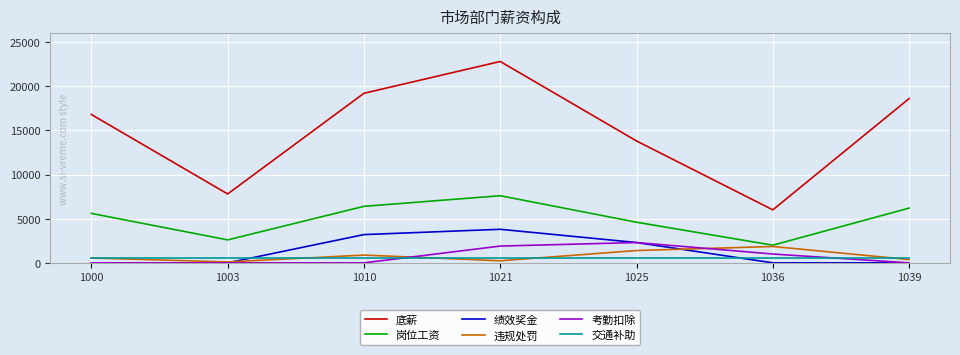

Which series has the largest total across all categories?

底薪